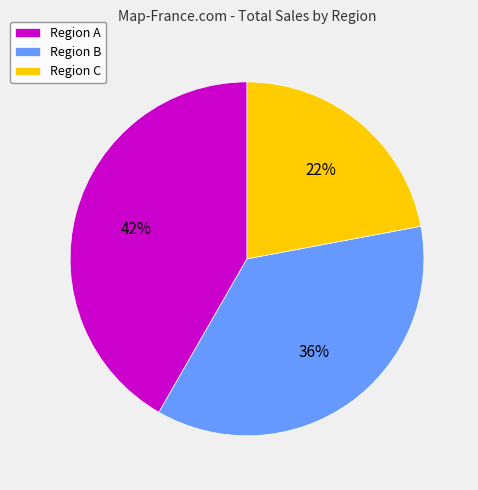

Which has a higher value, Region C or Region A?

Region A